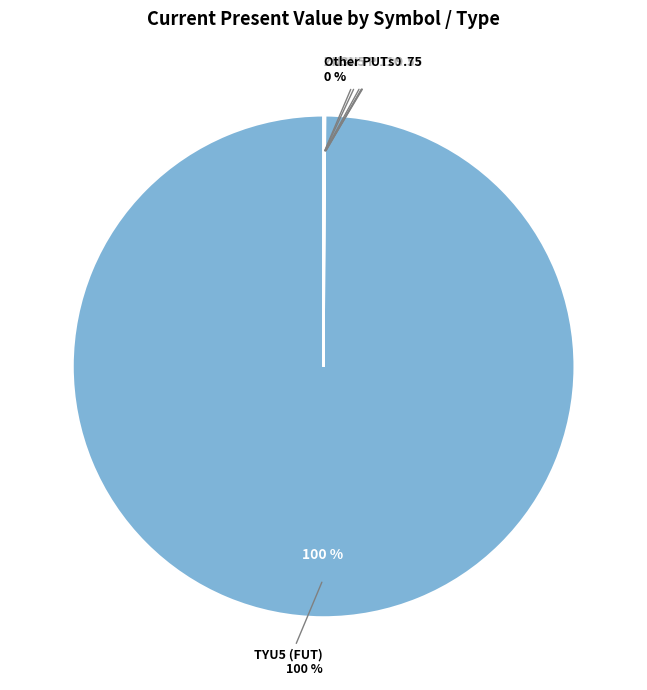

To the nearest percent, what is the difference between the largest and smallest slice percentages?

100%